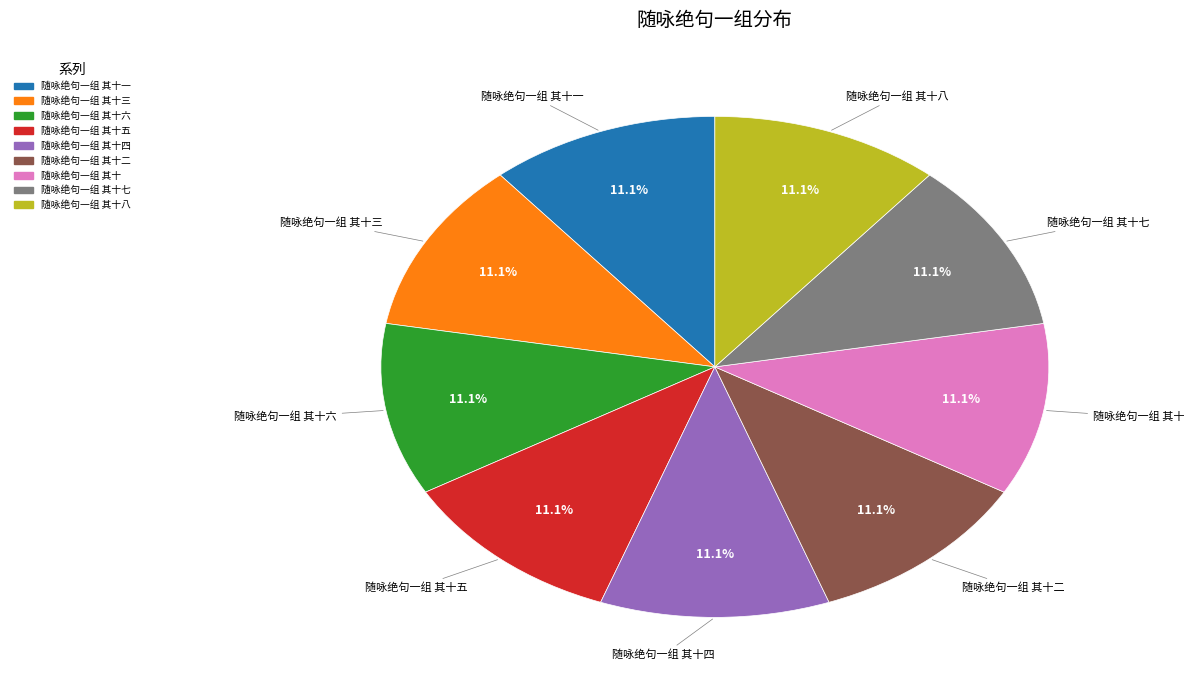

Does any single category account for the majority?

No